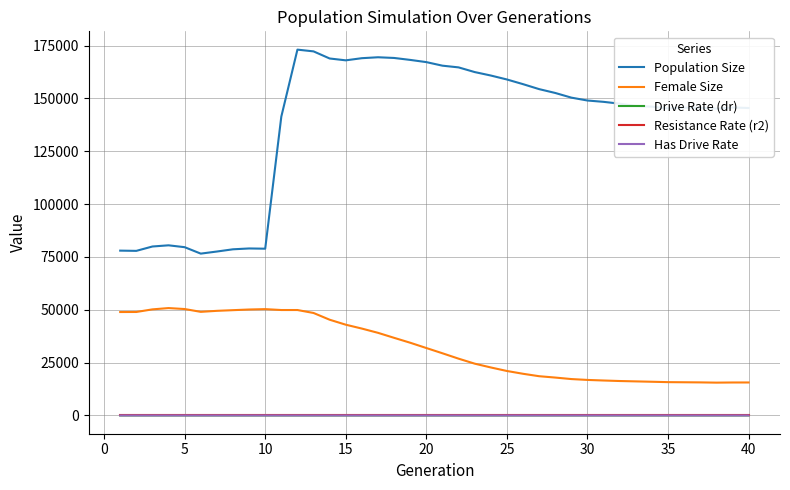

What are all the series names shown in the legend?

Population Size, Female Size, Drive Rate (dr), Resistance Rate (r2), Has Drive Rate